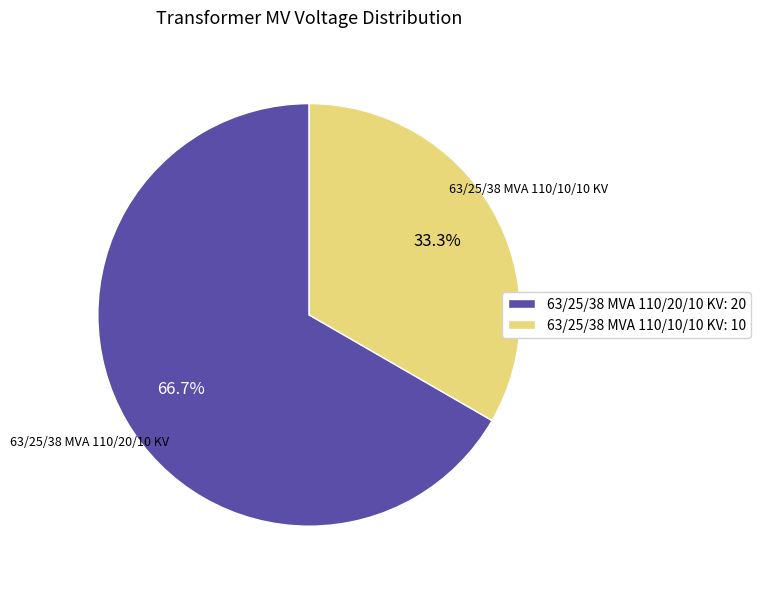

Which slice represents more than half of the pie?

63/25/38 MVA 110/20/10 KV: 20